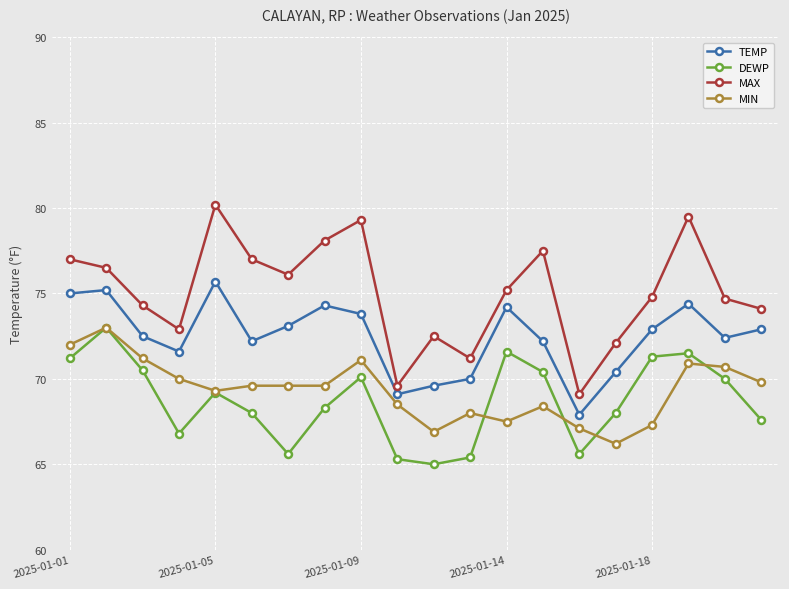

What is the value of the MIN point at the 11th from the left?

66.9